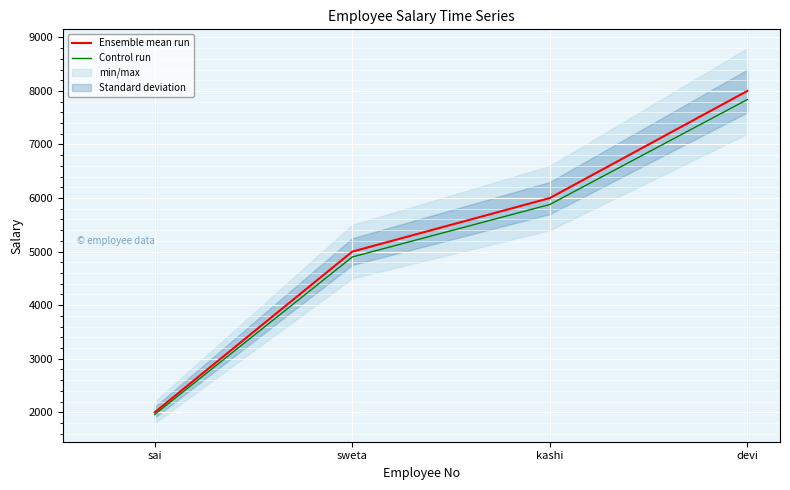

What is the value of the Ensemble mean run point at the 3rd from the left?

6000